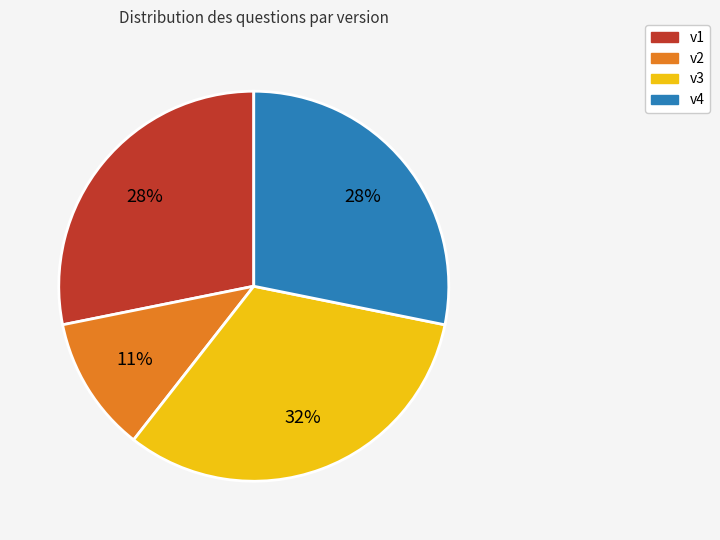

To the nearest percent, what is the difference between the largest and smallest slice percentages?

21%